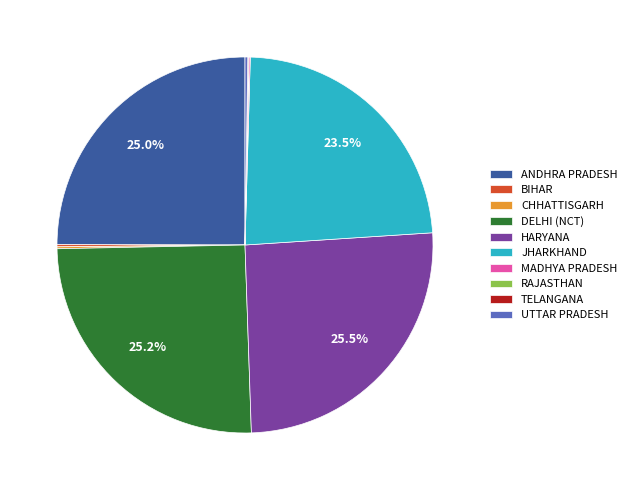

Is there a majority slice in this chart?

No